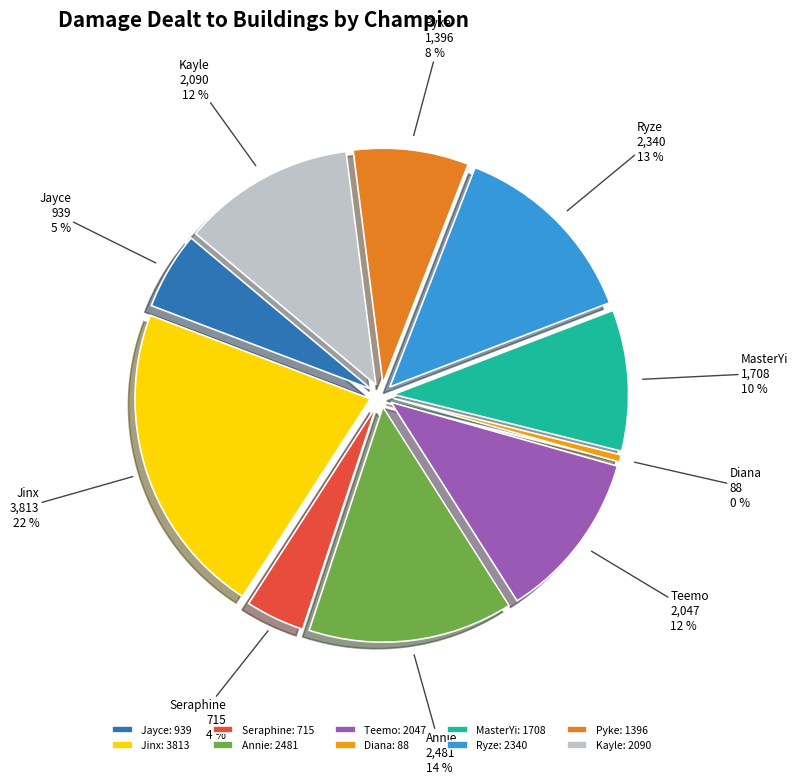

Count the number of slices in the pie.

10